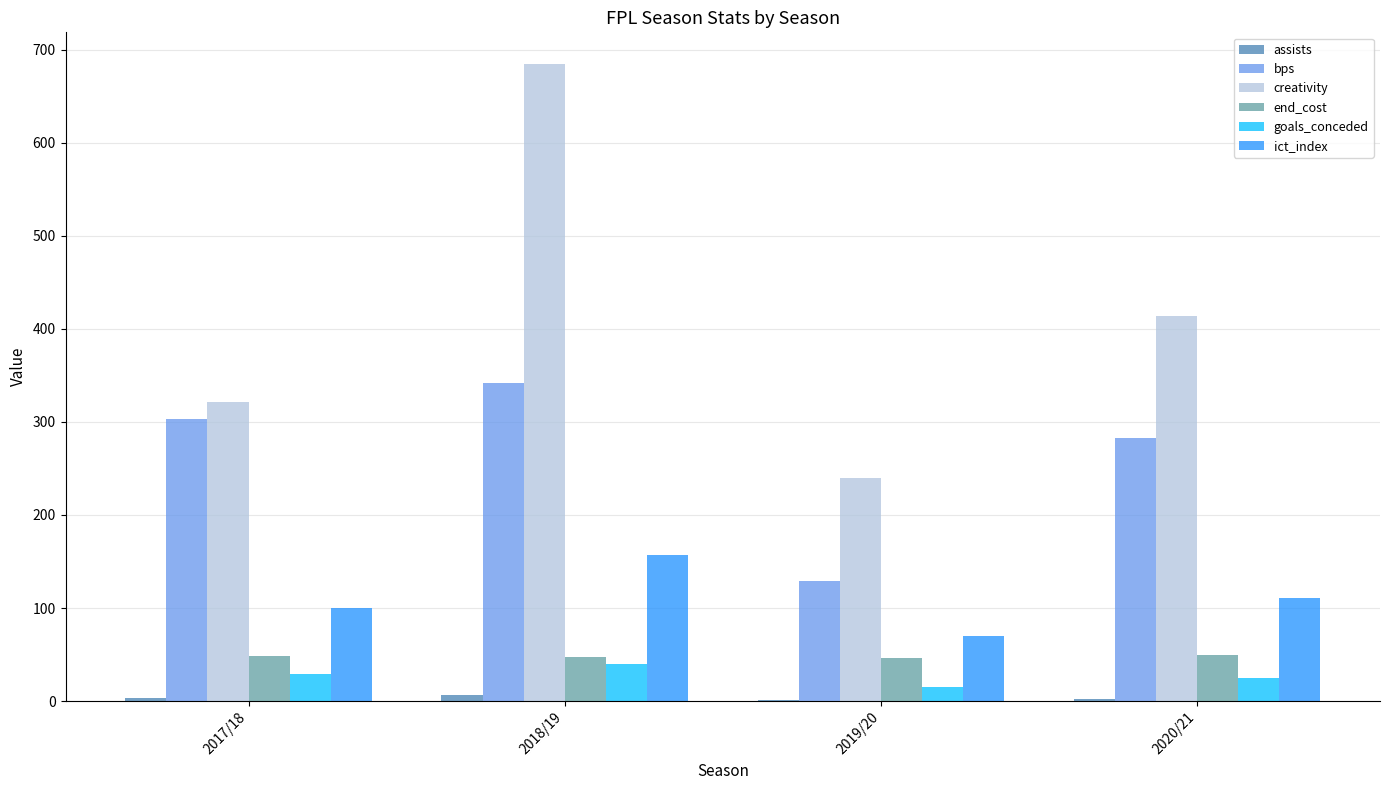

Which series has the widest spread of values?

creativity